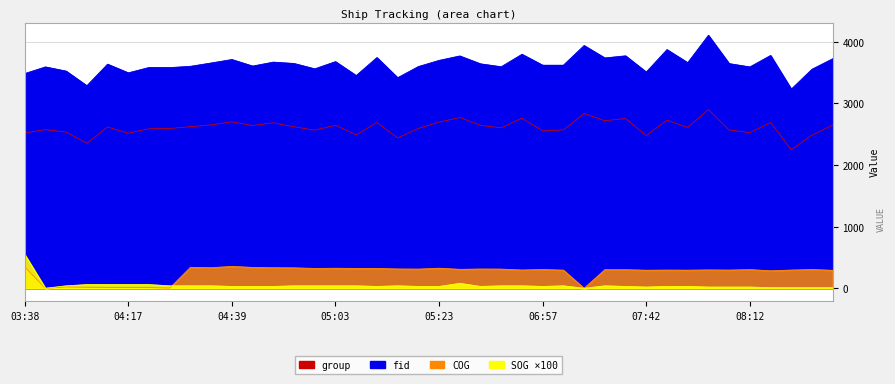

Where is group nearest to the value 2573?

03:41